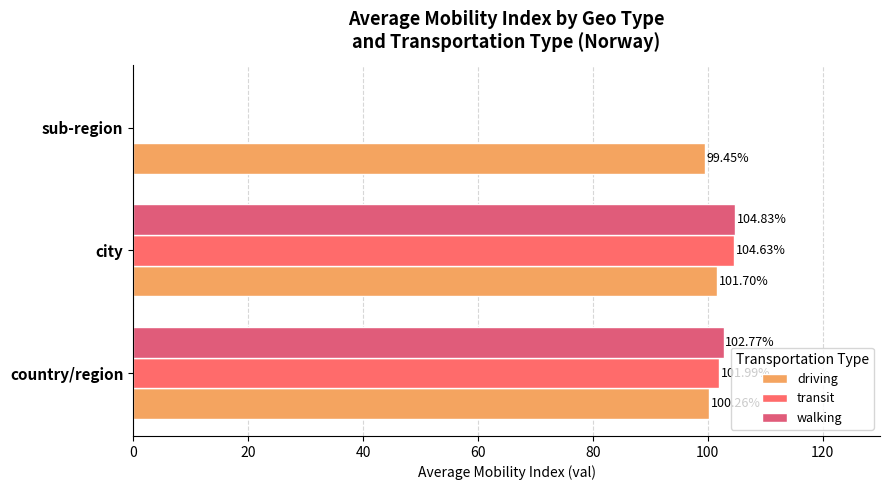

What is the sum of all driving values?

301.4